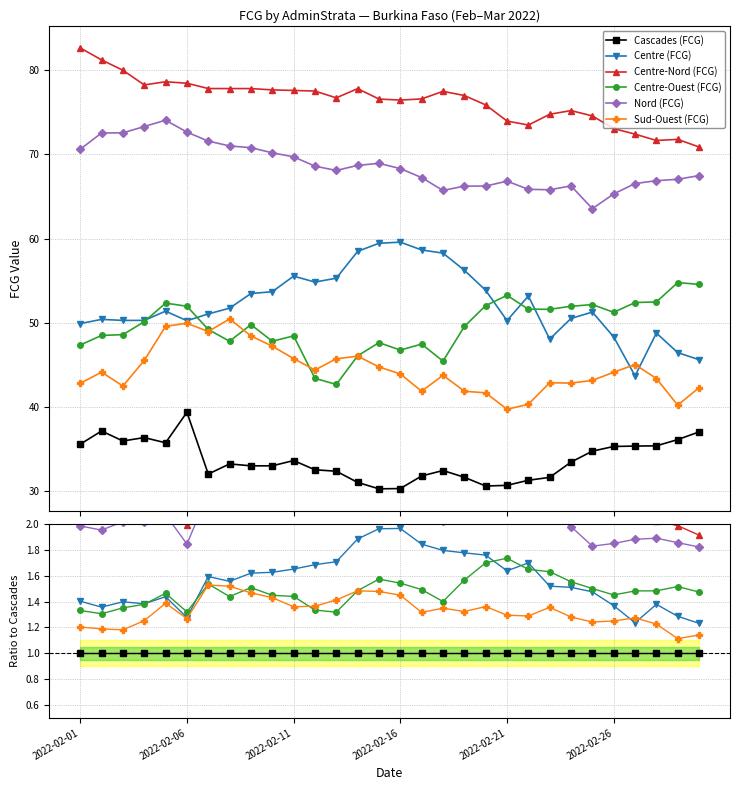

The Centre (FCG) series shows 1.9 at 13. True or false?

True